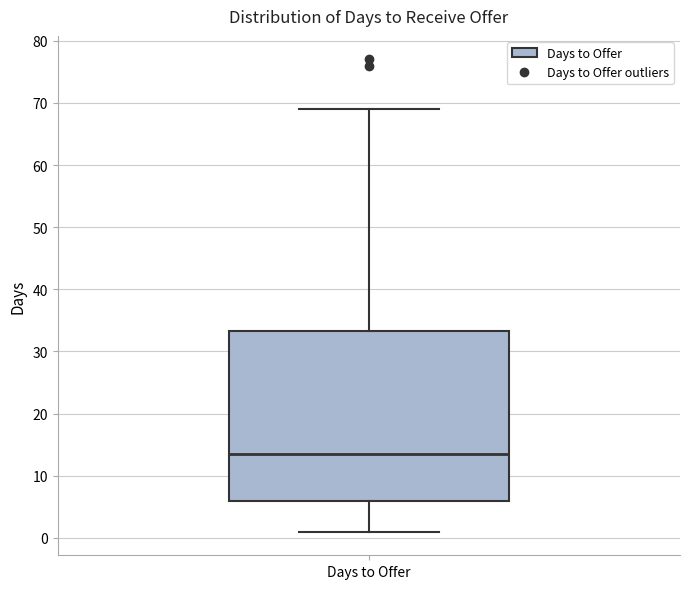

Where is the upper edge of the box for Days to Offer on the y-axis? The values are not printed on the chart, so give them approximately, as read against the axis.

33